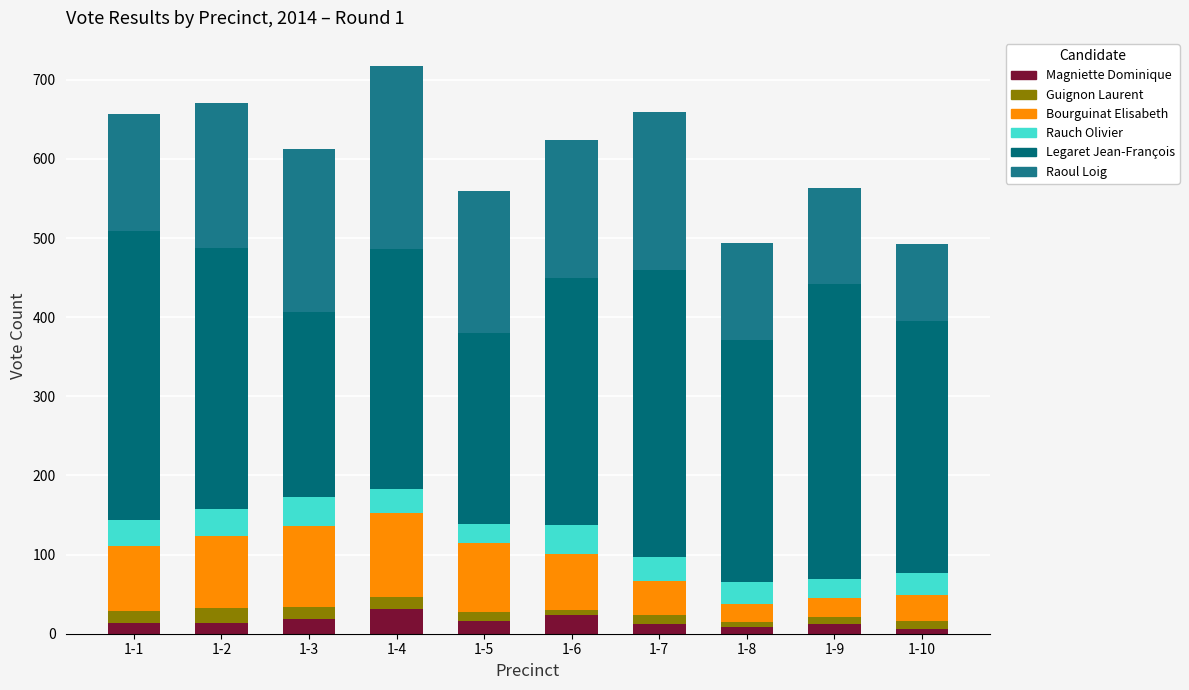

What are all the series names shown in the legend?

Magniette Dominique, Guignon Laurent, Bourguinat Elisabeth, Rauch Olivier, Legaret Jean-François, Raoul Loig